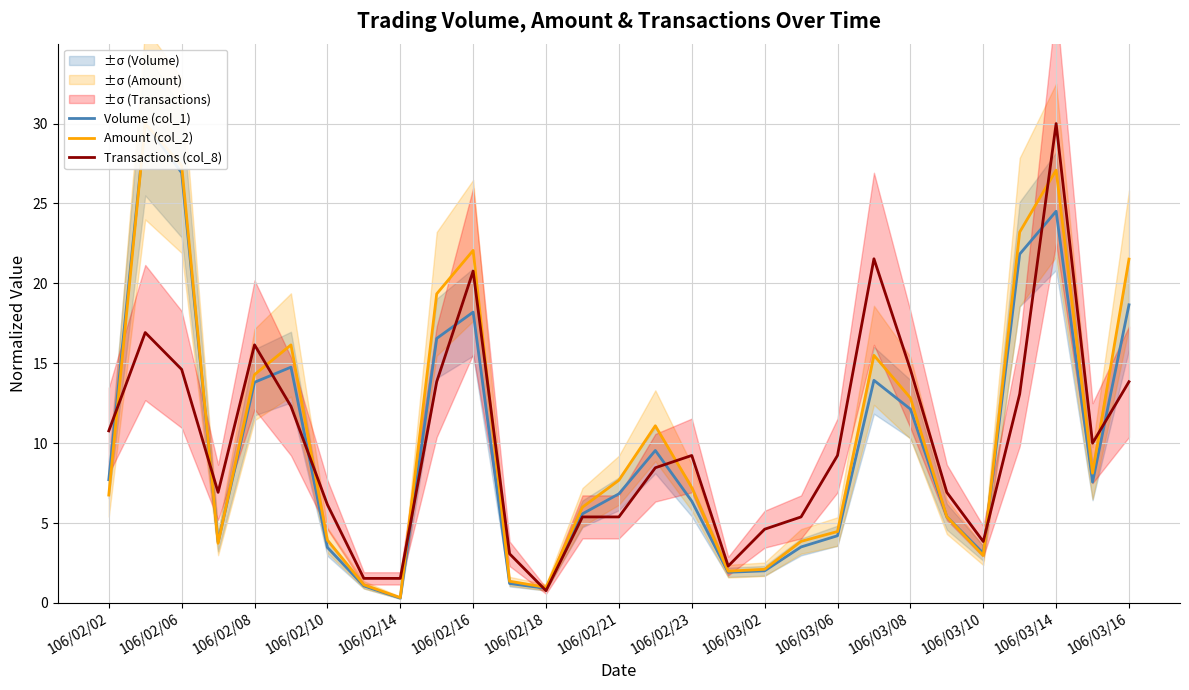

How many intersections are there between Amount (col_2) and Volume (col_1)?

4